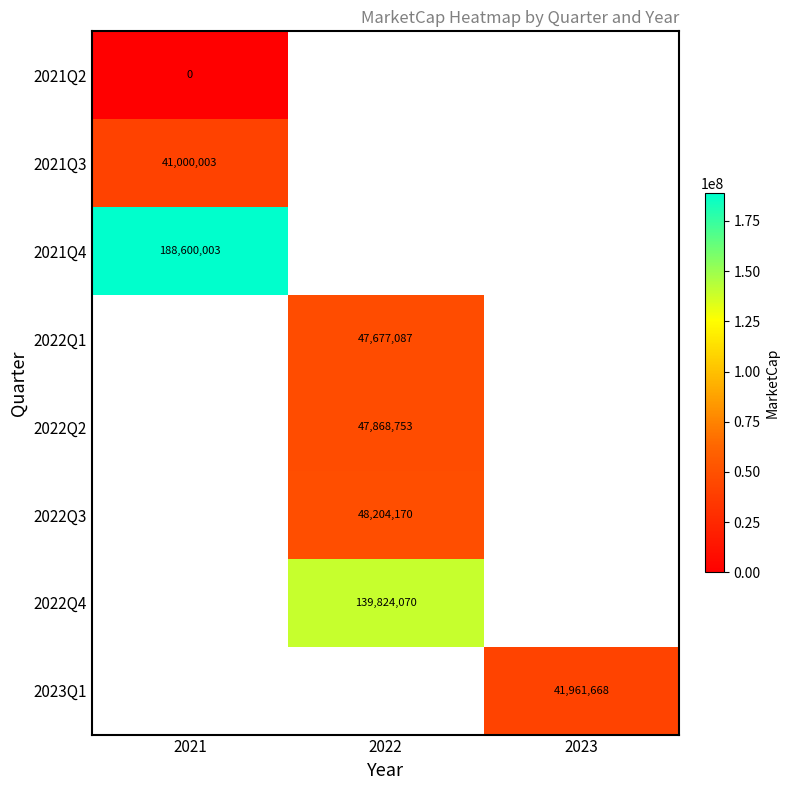

Is the value of 2022Q3 at 2022 greater than the value of 2023Q1 at 2023?

Yes